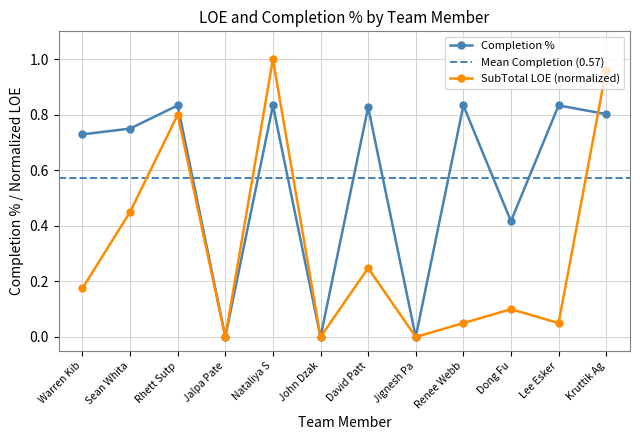

In SubTotal, how many points are lower than both neighbors (excluding endpoints)?

4